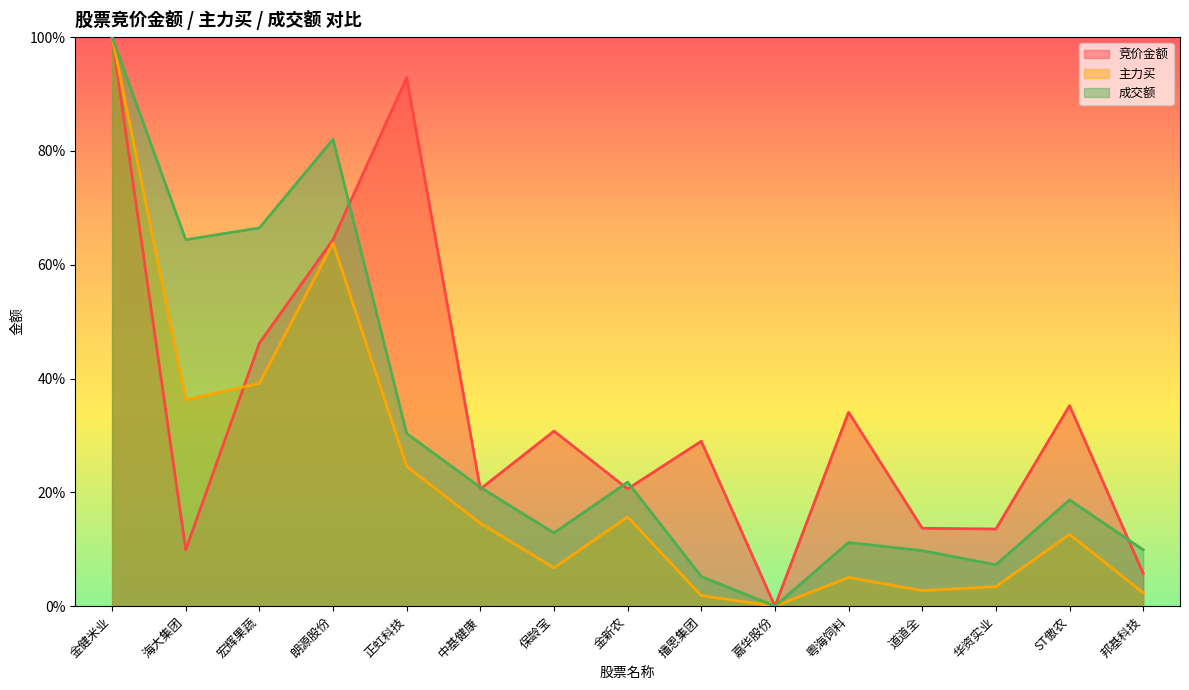

The value of 竞价金额 at 保龄宝 is 0.3. True or false?

True